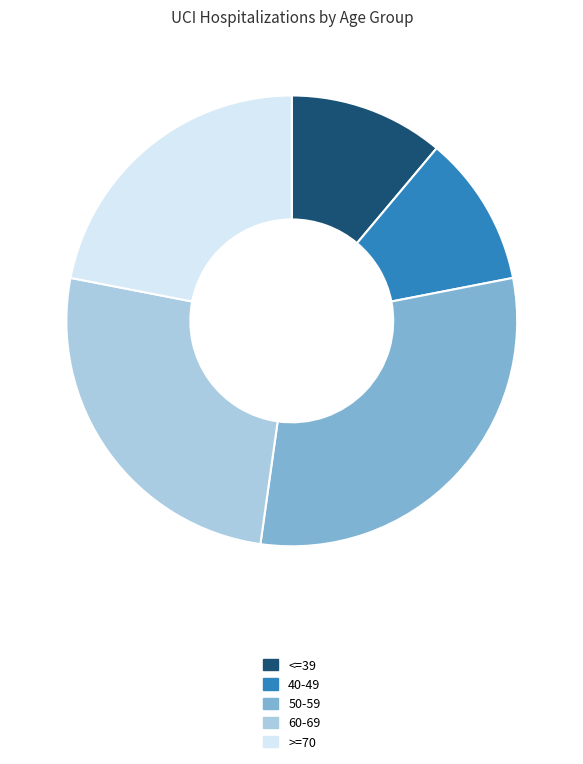

What is the ratio of the value at <=39 to the value at 60-69?

0.4